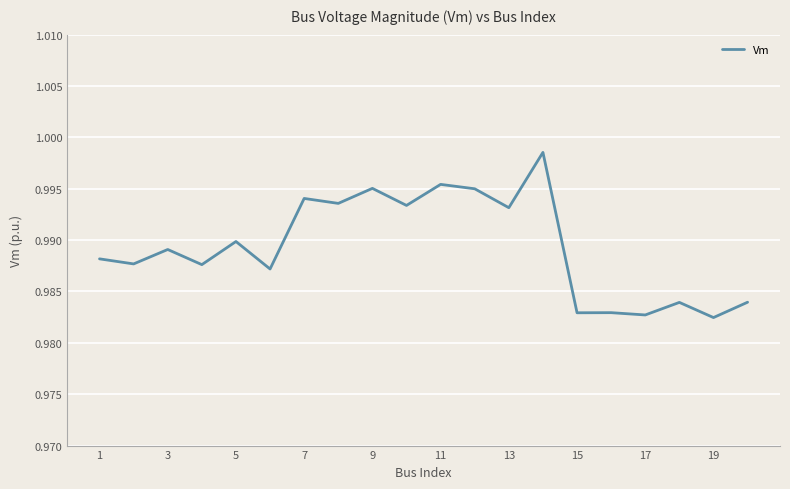

What is the sum of all values?

19.8